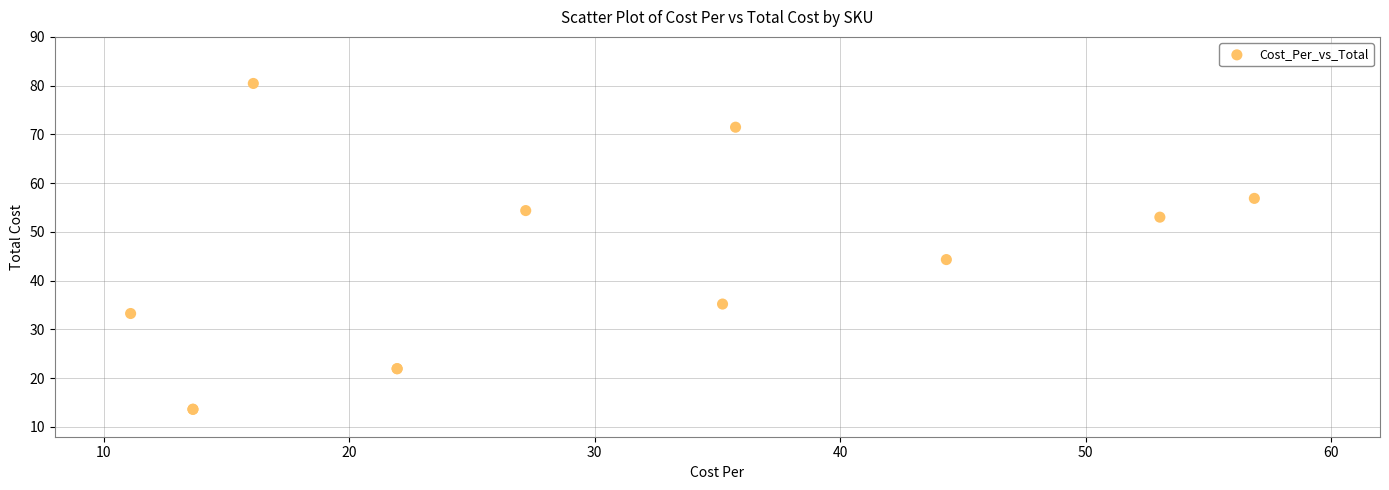

What Y value in the scatter plot is closest to 47?

44.3